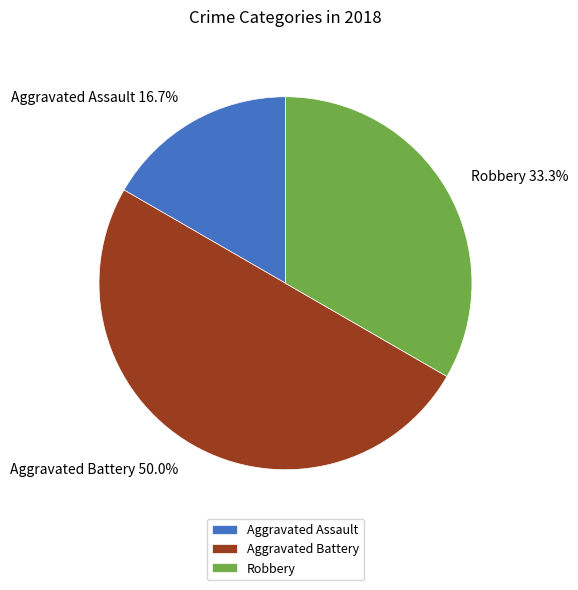

Approximately how many times larger is the value at Aggravated Battery compared to Robbery?

1.5